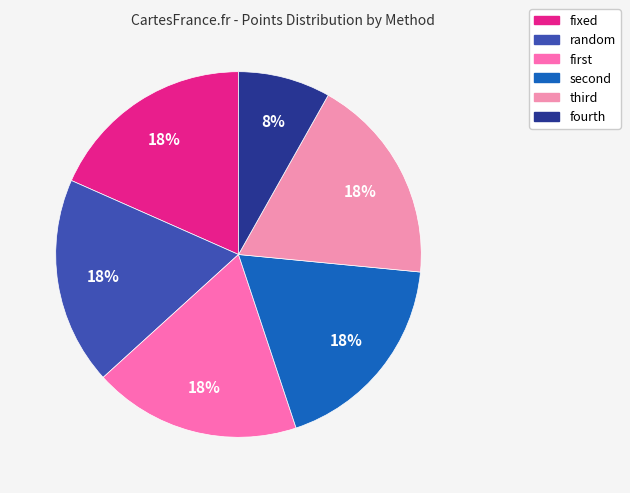

Count the number of slices in the pie.

6